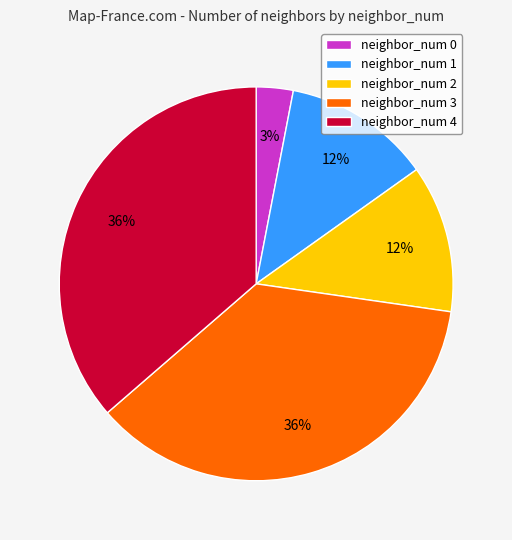

How many segments does this pie chart have?

5